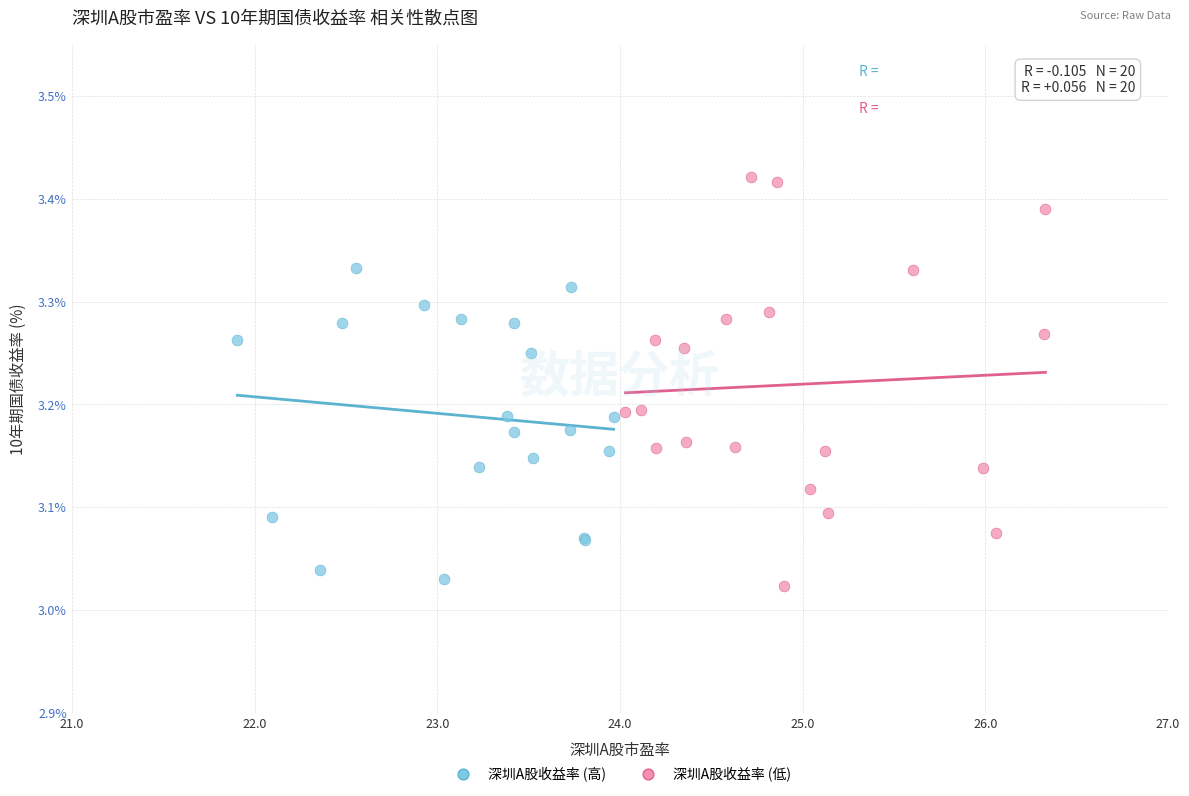

Which series has the largest Y range (max minus min)?

深圳A股收益率 (低)